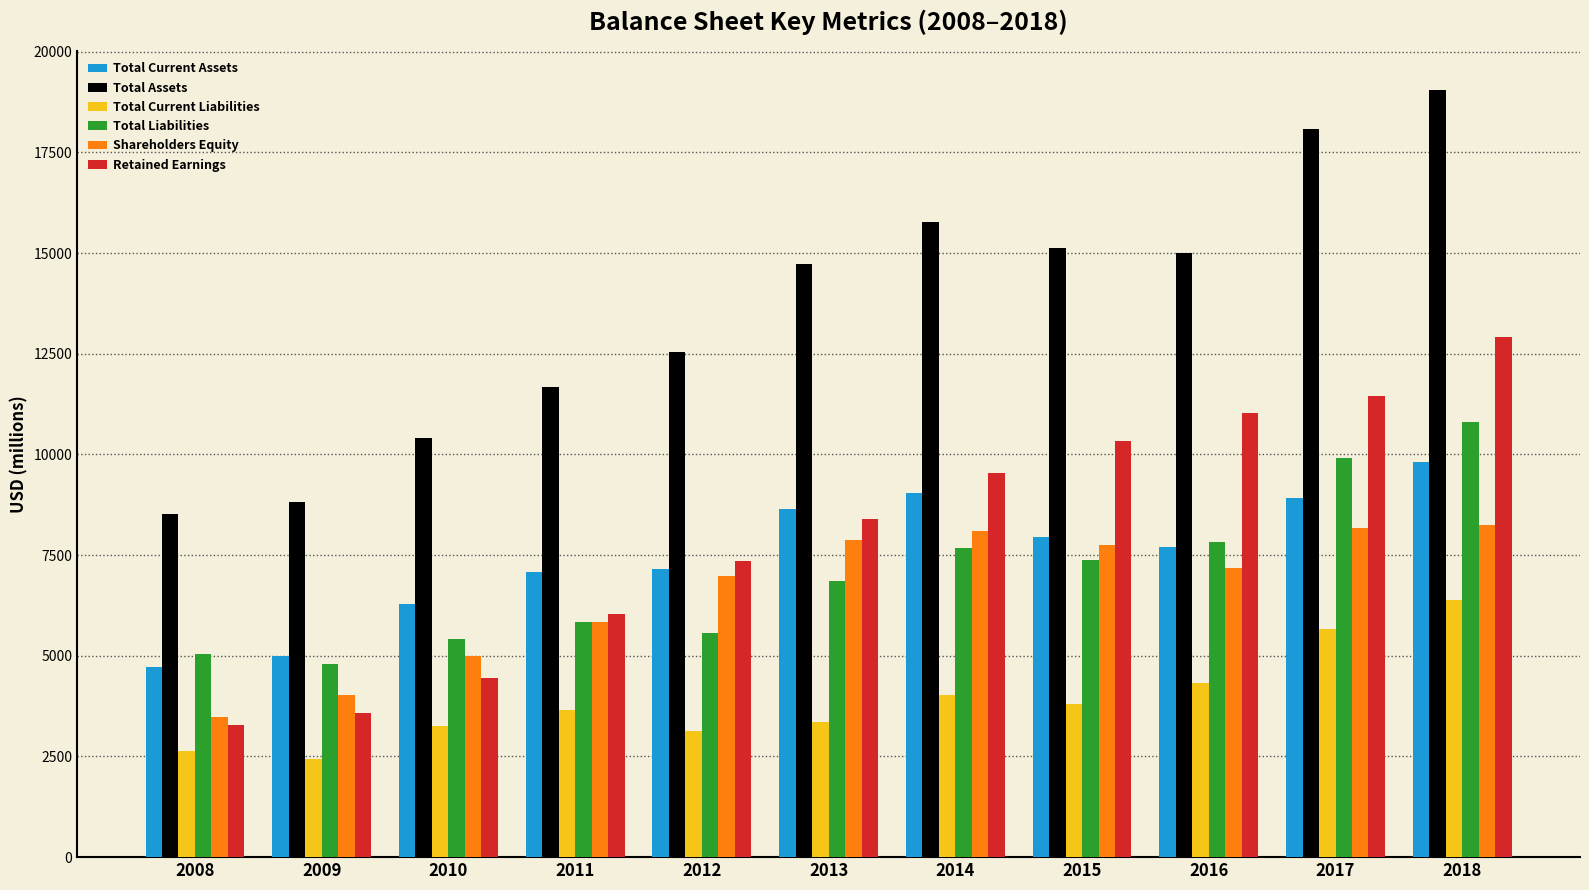

Which series changed the most between 2010 and 2012?

Retained Earnings